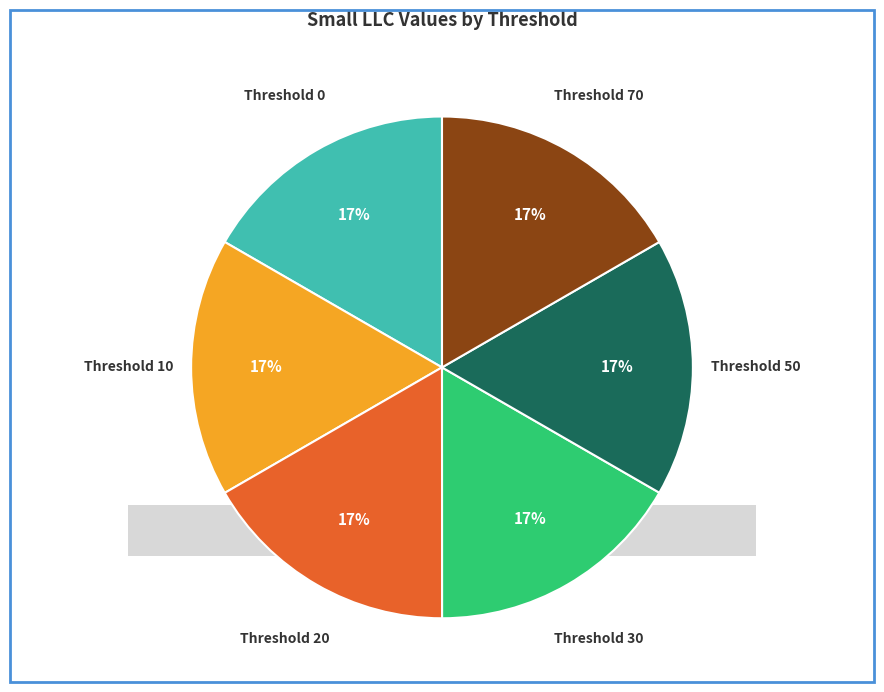

How much of the chart is everything except 0?

83.3%